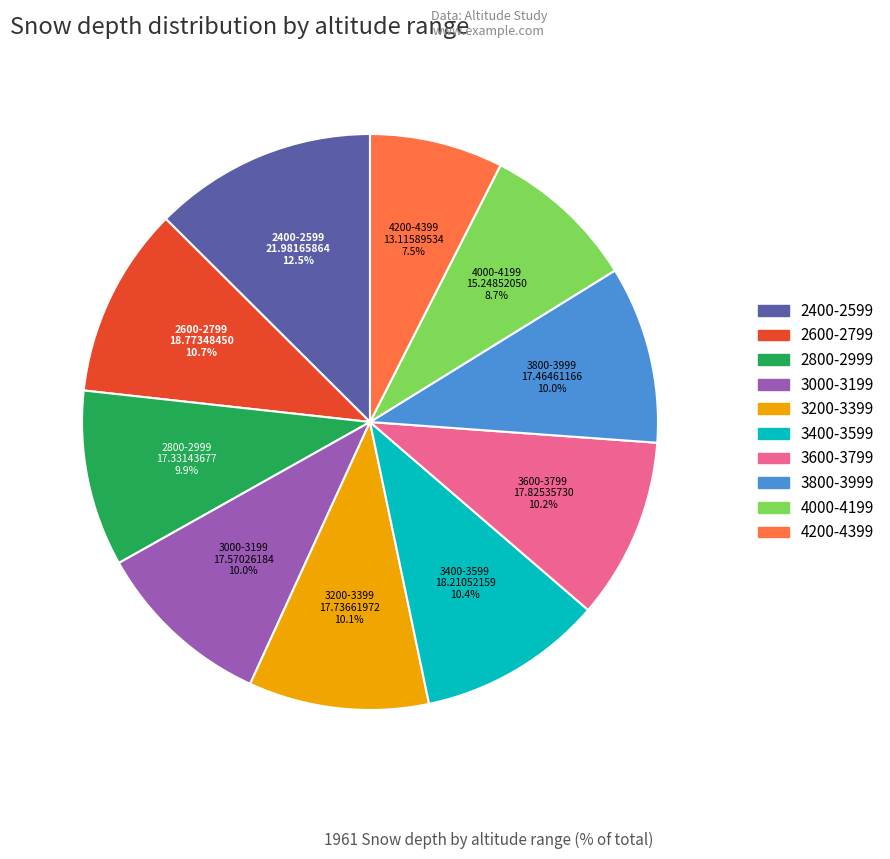

Combined, do 2800-2999 and 3200-3399 account for over 50%?

No